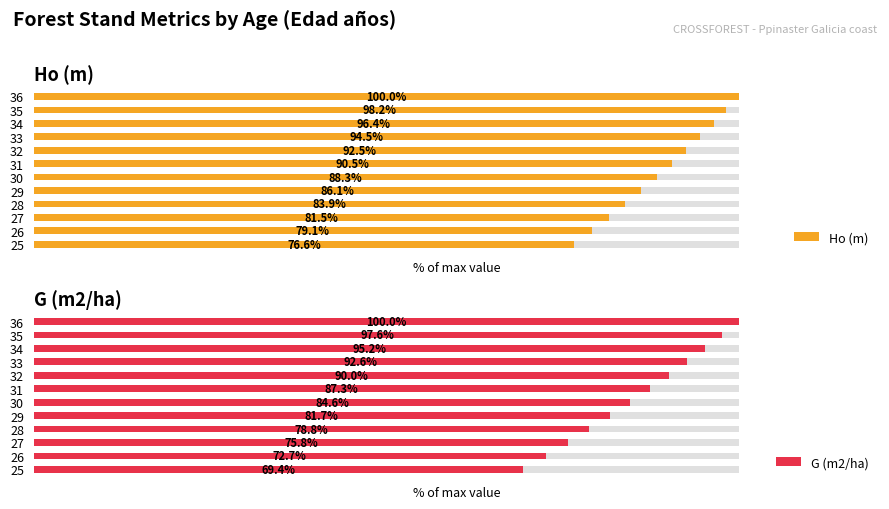

Count the number of categories in the chart.

12